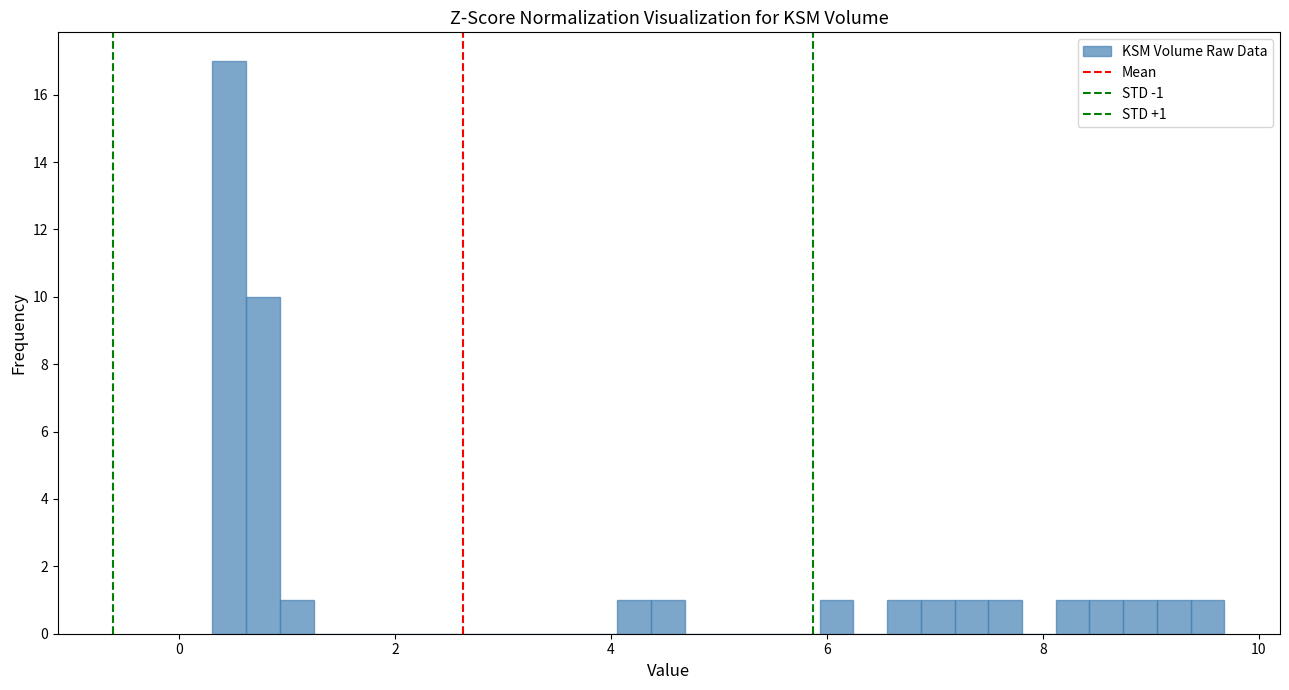

Read against the x-axis, roughly where is the centre of the tallest bar?

0.4